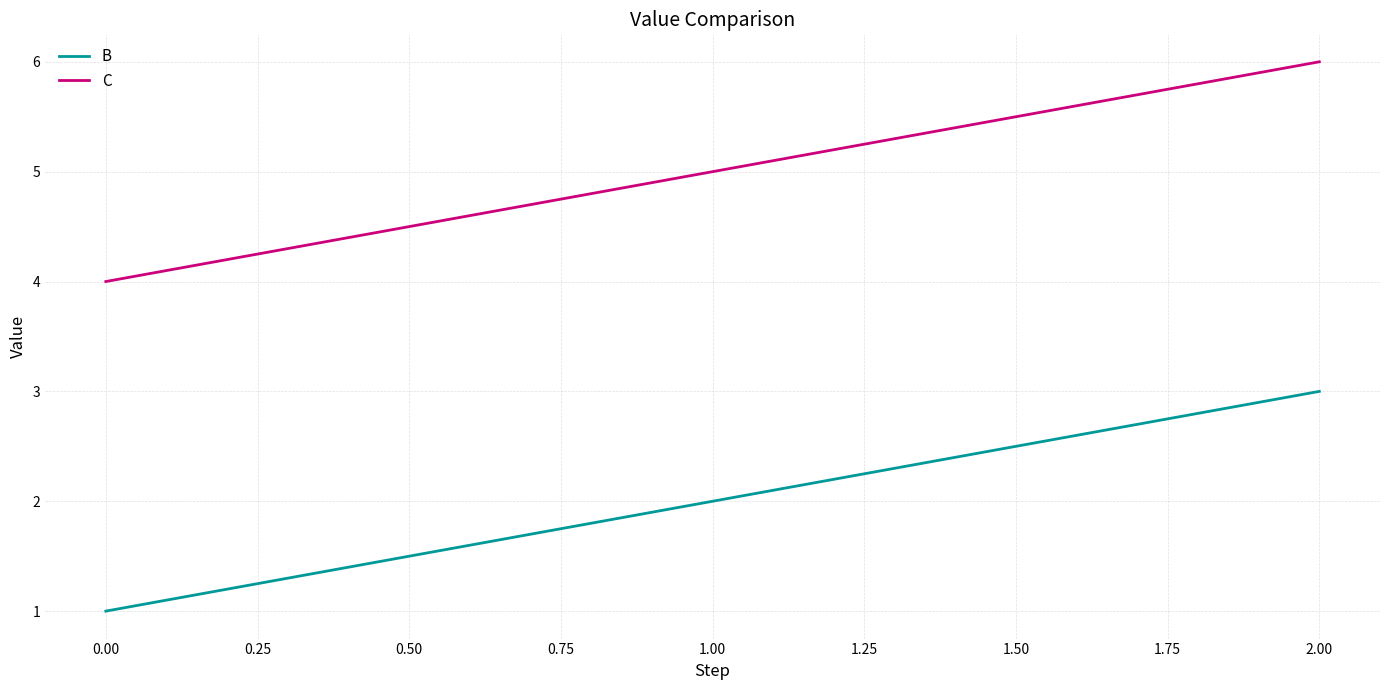

What is the spread (max minus min) of values at 0.00?

3